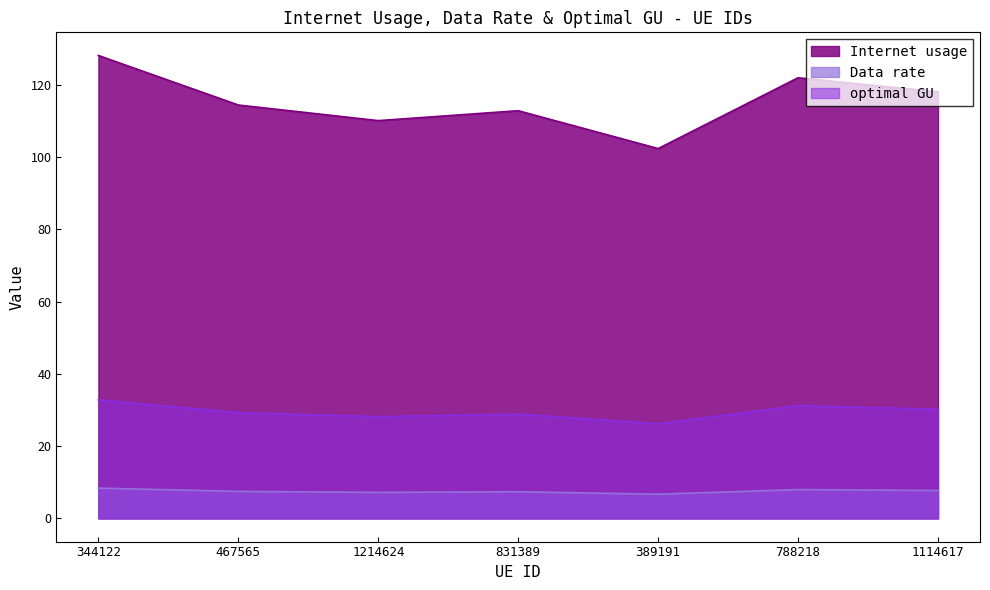

What is the difference between the second highest and minimum values in the Internet usage series?

19.6